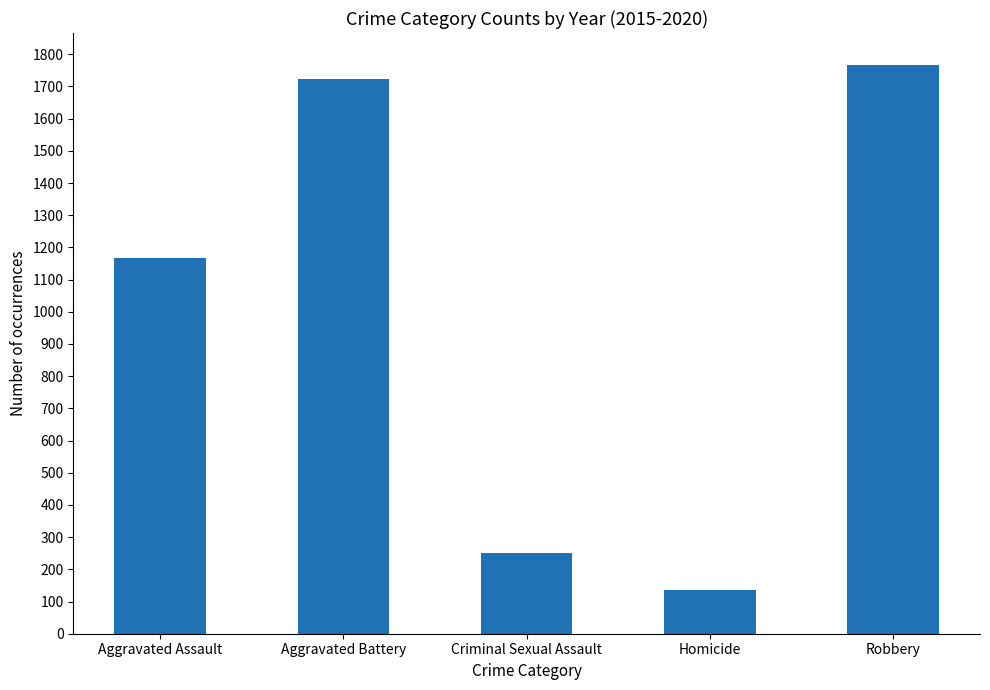

True or false: the data shows 2460 at Robbery.

False